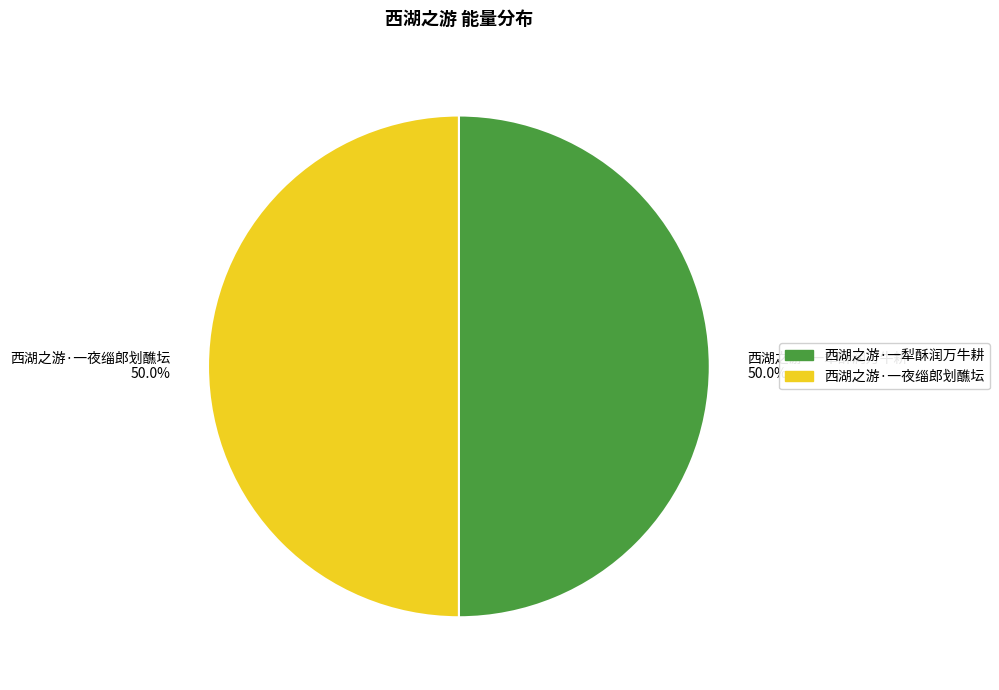

Approximately how many times larger is the value at 西湖之游·一犁酥润万牛耕 50.0% compared to 西湖之游·一夜缁郎划醮坛 50.0%?

1.0